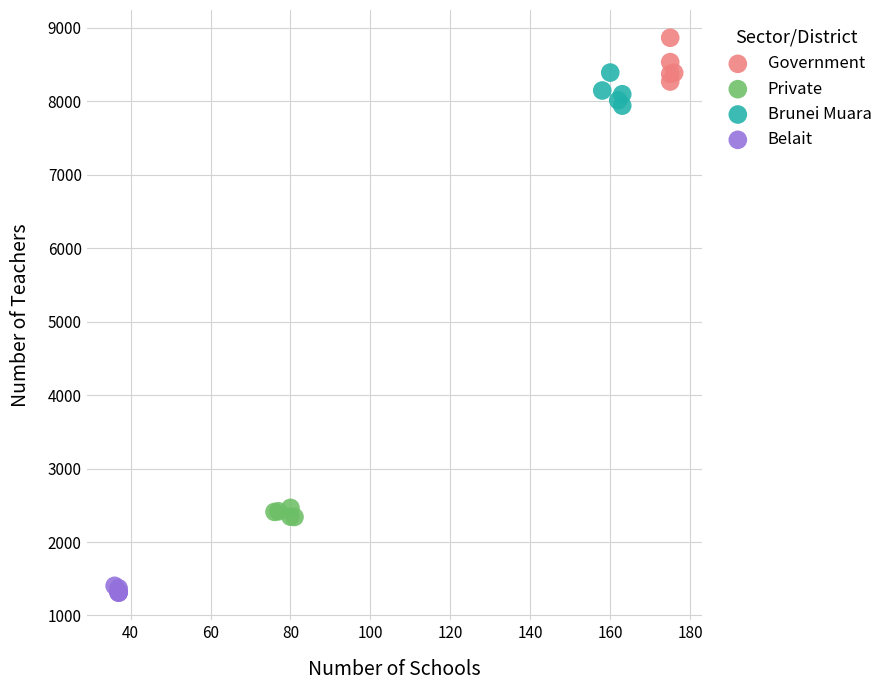

Which series has the largest Y range (max minus min)?

Government